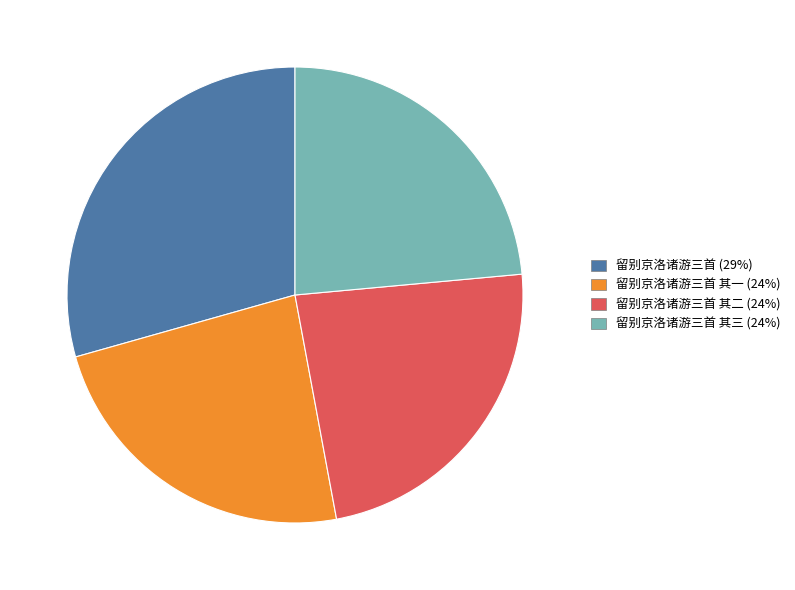

Is there any slice that represents more than half of the pie?

No